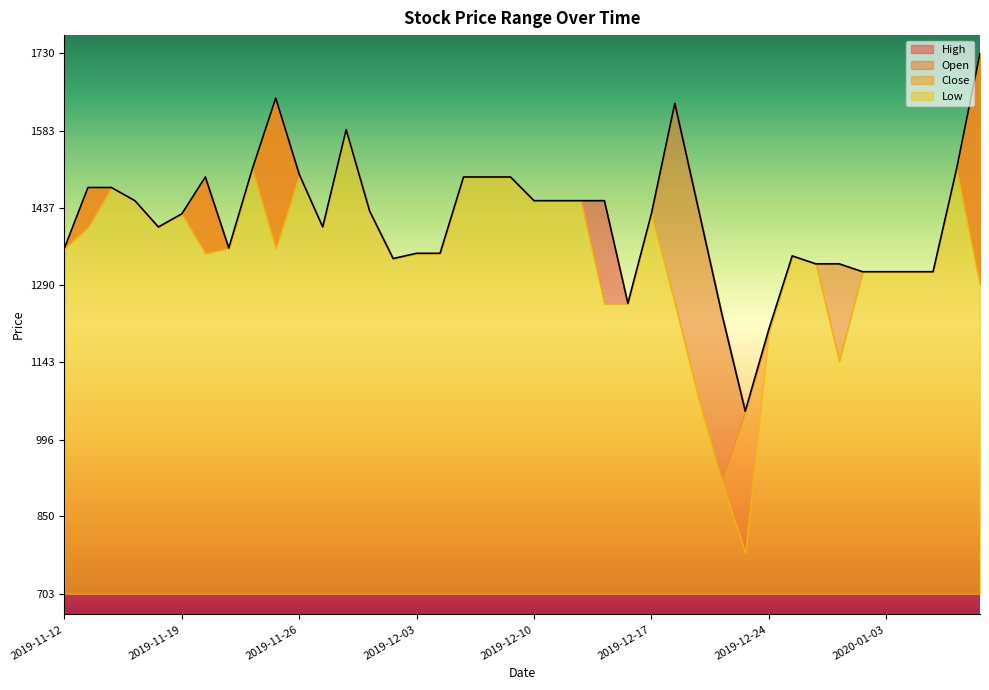

Reading left to right, transcribe all the data shown in this chart.

Open: 2019-11-12=1360	2019-11-13=1400	2019-11-14=1475	2019-11-15=1450	2019-11-18=1400	2019-11-19=1425	2019-11-20=1350	2019-11-21=1360	2019-11-22=1510	2019-11-25=1360	2019-11-26=1500	2019-11-27=1400	2019-11-28=1585	2019-11-29=1430	2019-12-02=1340	2019-12-03=1350	2019-12-04=1350	2019-12-05=1495	2019-12-06=1495	2019-12-09=1495	2019-12-10=1450	2019-12-11=1450	2019-12-12=1450	2019-12-13=1255	2019-12-16=1255	2019-12-17=1425	2019-12-18=1635	2019-12-19=1435	2019-12-20=1235	2019-12-23=1050	2019-12-24=1200	2019-12-26=1345	2019-12-27=1330	2019-12-30=1330	2020-01-02=1315	2020-01-03=1315	2020-01-06=1315	2020-01-07=1315	2020-01-08=1510	2020-01-09=1290
High: 2019-11-12=1360	2019-11-13=1475	2019-11-14=1475	2019-11-15=1450	2019-11-18=1400	2019-11-19=1425	2019-11-20=1495	2019-11-21=1360	2019-11-22=1510	2019-11-25=1645	2019-11-26=1500	2019-11-27=1400	2019-11-28=1585	2019-11-29=1430	2019-12-02=1340	2019-12-03=1350	2019-12-04=1350	2019-12-05=1495	2019-12-06=1495	2019-12-09=1495	2019-12-10=1450	2019-12-11=1450	2019-12-12=1450	2019-12-13=1450	2019-12-16=1255	2019-12-17=1425	2019-12-18=1635	2019-12-19=1435	2019-12-20=1235	2019-12-23=1050	2019-12-24=1205	2019-12-26=1345	2019-12-27=1330	2019-12-30=1330	2020-01-02=1315	2020-01-03=1315	2020-01-06=1315	2020-01-07=1315	2020-01-08=1510	2020-01-09=1730
Low: 2019-11-12=1360	2019-11-13=1400	2019-11-14=1475	2019-11-15=1450	2019-11-18=1400	2019-11-19=1425	2019-11-20=1350	2019-11-21=1360	2019-11-22=1510	2019-11-25=1360	2019-11-26=1500	2019-11-27=1400	2019-11-28=1585	2019-11-29=1430	2019-12-02=1340	2019-12-03=1350	2019-12-04=1350	2019-12-05=1495	2019-12-06=1495	2019-12-09=1495	2019-12-10=1450	2019-12-11=1450	2019-12-12=1450	2019-12-13=1255	2019-12-16=1255	2019-12-17=1425	2019-12-18=1255	2019-12-19=1075	2019-12-20=917	2019-12-23=781	2019-12-24=1200	2019-12-26=1345	2019-12-27=1330	2019-12-30=1145	2020-01-02=1315	2020-01-03=1315	2020-01-06=1315	2020-01-07=1315	2020-01-08=1510	2020-01-09=1290
Close: 2019-11-12=1360	2019-11-13=1475	2019-11-14=1475	2019-11-15=1450	2019-11-18=1400	2019-11-19=1425	2019-11-20=1495	2019-11-21=1360	2019-11-22=1510	2019-11-25=1645	2019-11-26=1500	2019-11-27=1400	2019-11-28=1585	2019-11-29=1430	2019-12-02=1340	2019-12-03=1350	2019-12-04=1350	2019-12-05=1495	2019-12-06=1495	2019-12-09=1495	2019-12-10=1450	2019-12-11=1450	2019-12-12=1450	2019-12-13=1255	2019-12-16=1255	2019-12-17=1425	2019-12-18=1255	2019-12-19=1075	2019-12-20=917	2019-12-23=1050	2019-12-24=1205	2019-12-26=1345	2019-12-27=1330	2019-12-30=1145	2020-01-02=1315	2020-01-03=1315	2020-01-06=1315	2020-01-07=1315	2020-01-08=1510	2020-01-09=1730